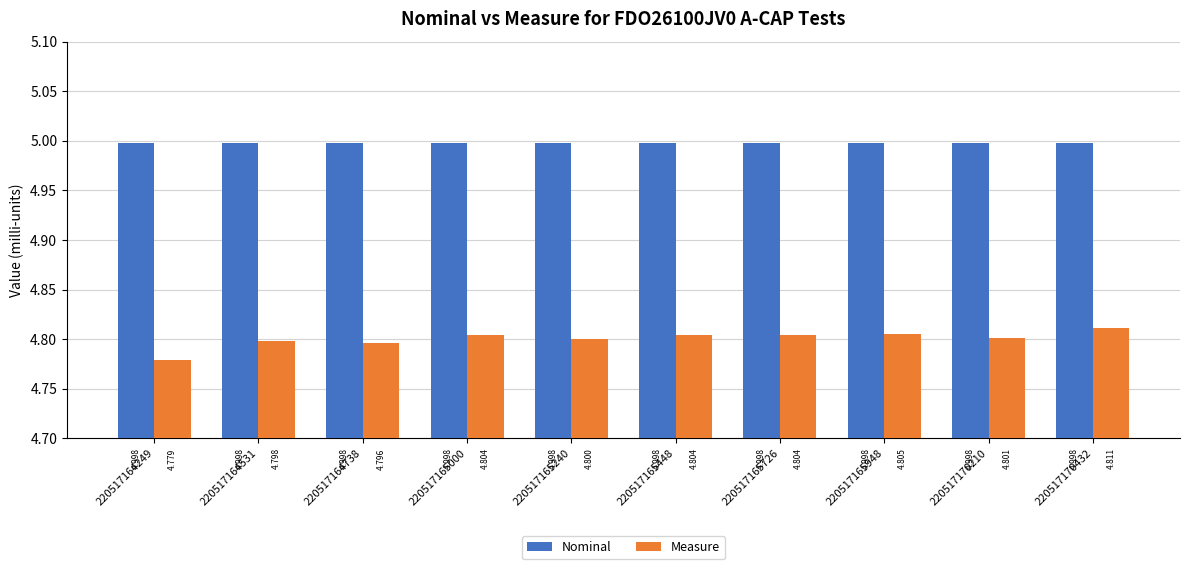

Reading right to left, transcribe all the data shown in this chart.

Nominal: 5.0	5.0	5.0	5.0	5.0	5.0	5.0	5.0	5.0	5.0
Measure: 4.8	4.8	4.8	4.8	4.8	4.8	4.8	4.8	4.8	4.8